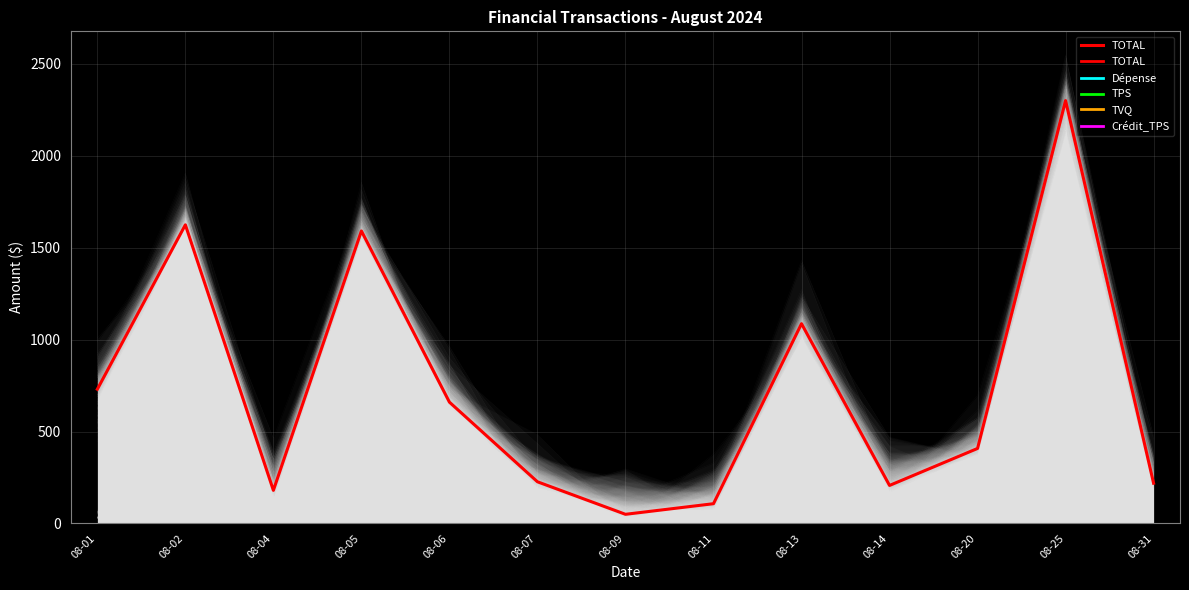

What is the greatest value displayed?

2299.5